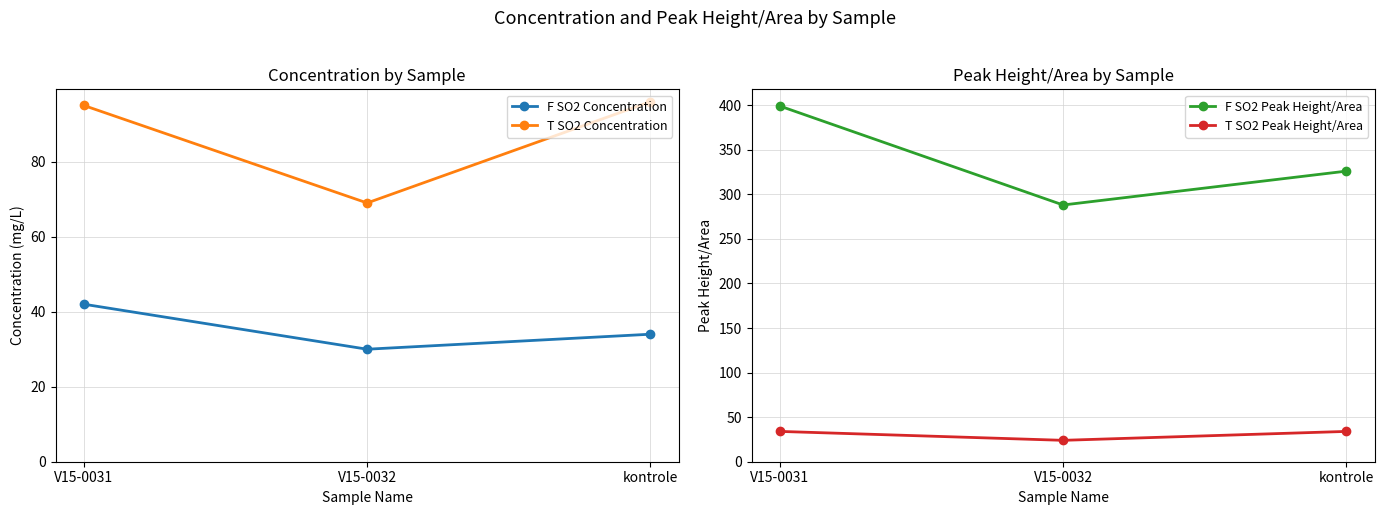

Reading right to left, extract all data points from this chart.

F SO2 Concentration: 34	30	42
T SO2 Concentration: 96	69	95
F SO2 Peak Height/Area: 326	288	399
T SO2 Peak Height/Area: 34	24	34